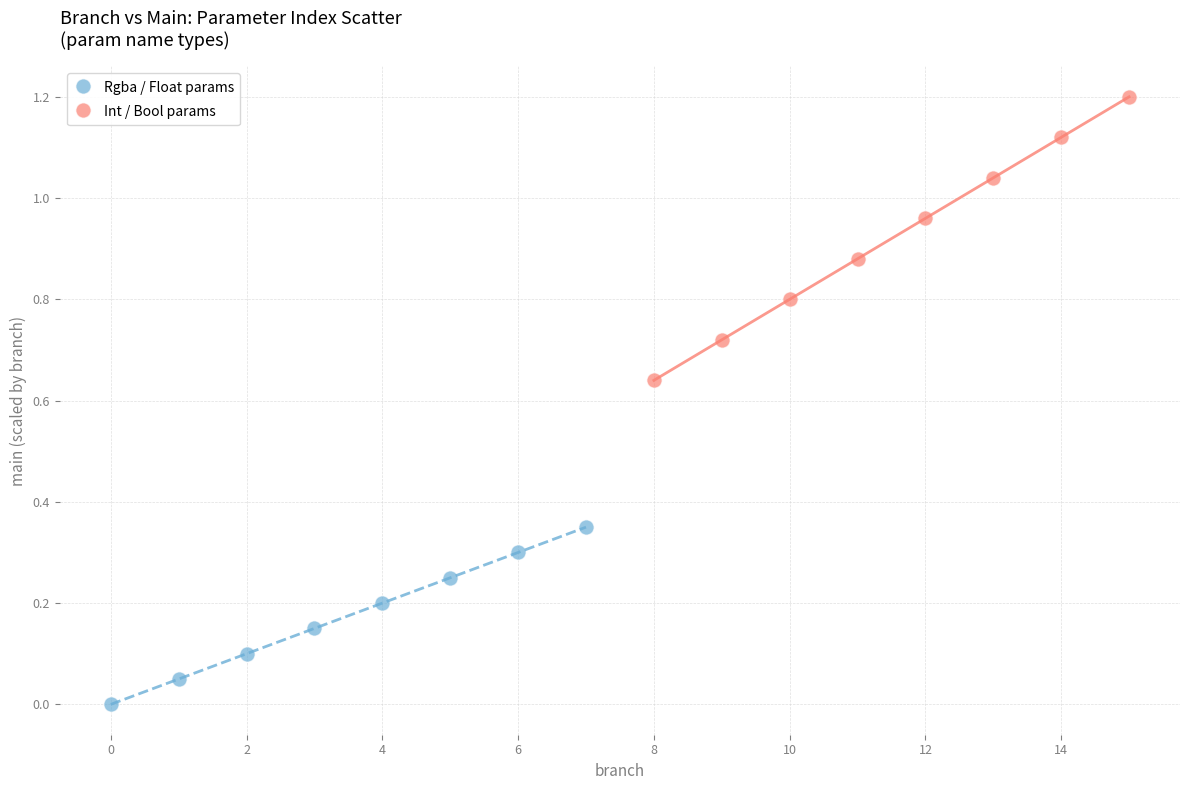

Which series reaches the maximum Y coordinate?

Int / Bool params